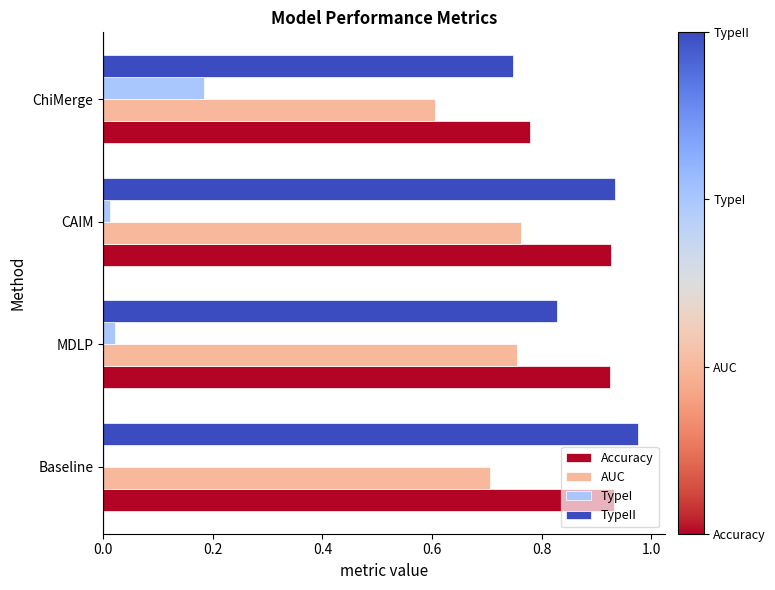

The value of TypeII at MDLP is 0.6. True or false?

False